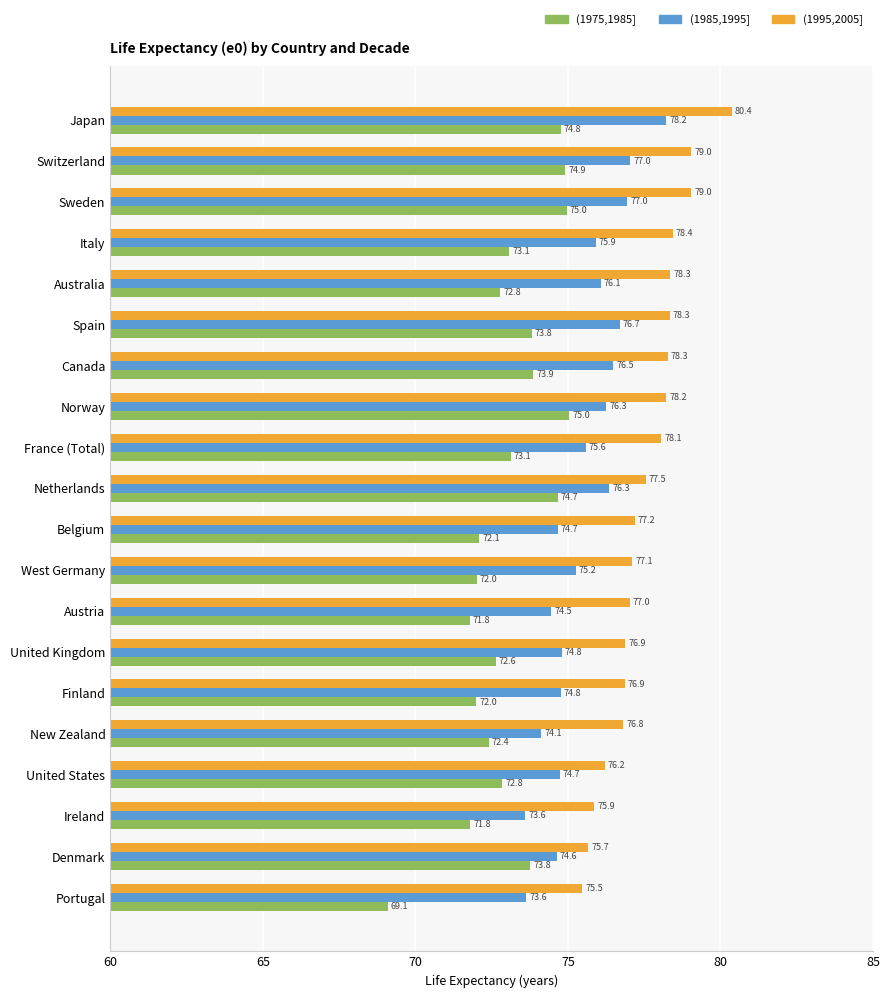

What is the sum of all (1975,1985] values?

1461.5